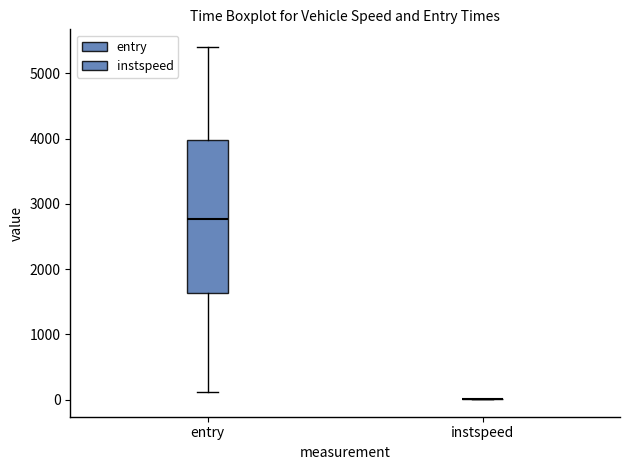

Reading left to right, transcribe this box plot: for each box, give where its median line is, the range the box spans, and where its two whiskers end, as read against the y-axis. The values are not printed on the chart, so give them approximately, as read against the axis.

entry: median 2800, box 1600 to 4000, whiskers 100 to 5400
instspeed: box collapsed to a line at 0, whiskers 0 to 0